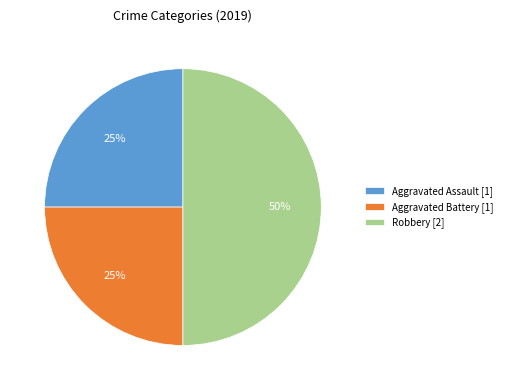

True or false: Aggravated Battery accounts for 11% of the total.

False